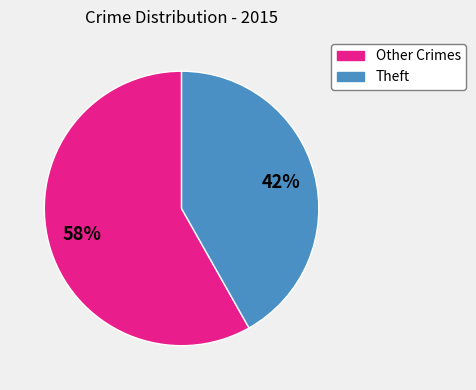

To the nearest percent, what is the average slice percentage?

50%